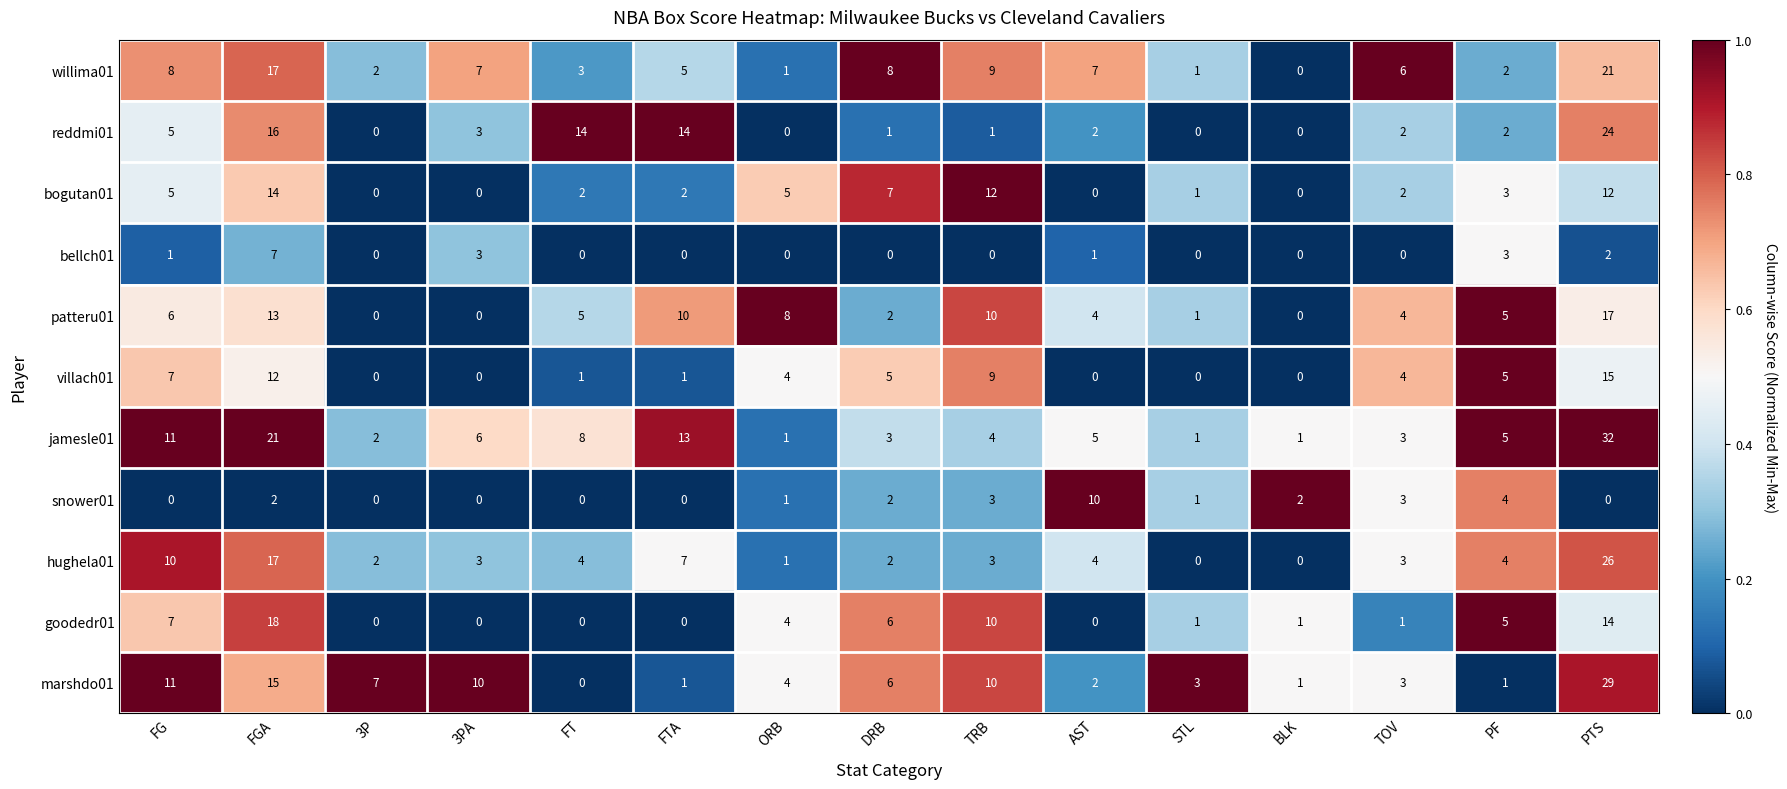

The reddmi01 series shows 22 at FGA. True or false?

False